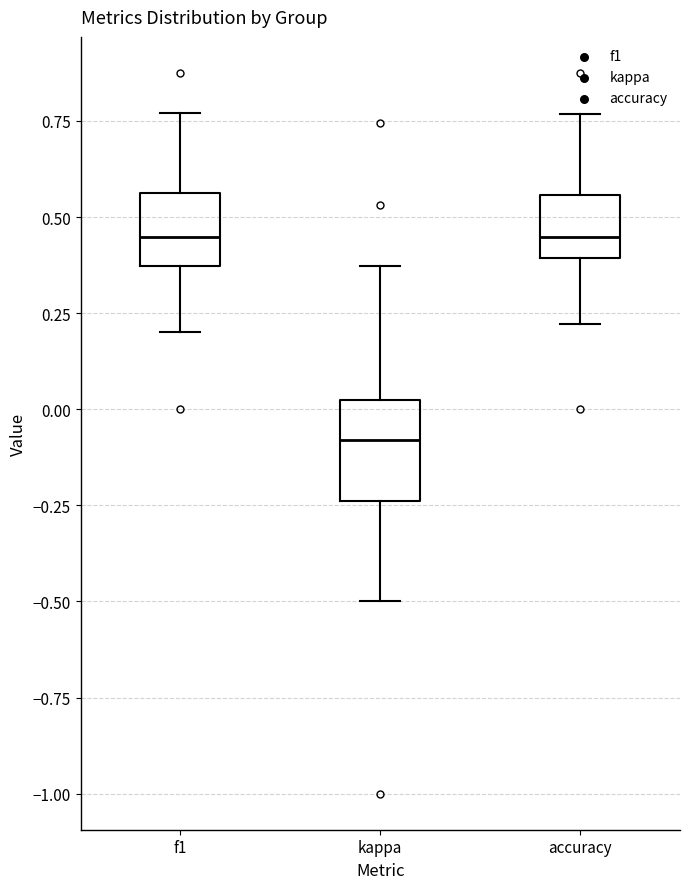

Reading left to right, transcribe this box plot: for each box, give where its median line is, the range the box spans, and where its two whiskers end, as read against the y-axis. The values are not printed on the chart, so give them approximately, as read against the axis.

f1: median 0.45, box 0.35 to 0.55, whiskers 0.20 to 0.75
kappa: median -0.10, box -0.25 to 0.00, whiskers -0.50 to 0.35
accuracy: median 0.45, box 0.40 to 0.55, whiskers 0.20 to 0.75